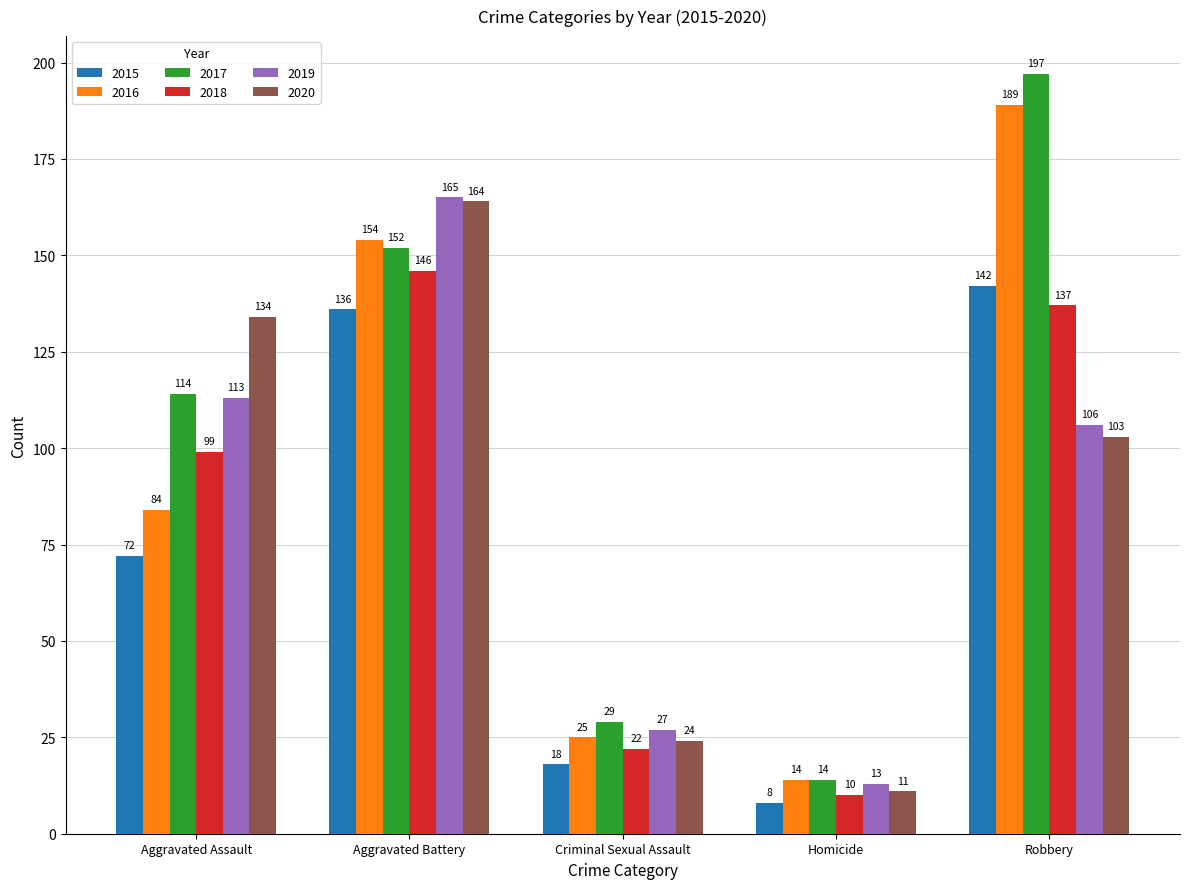

List the series in order of their peak value, lowest first.

2015, 2018, 2020, 2019, 2016, 2017